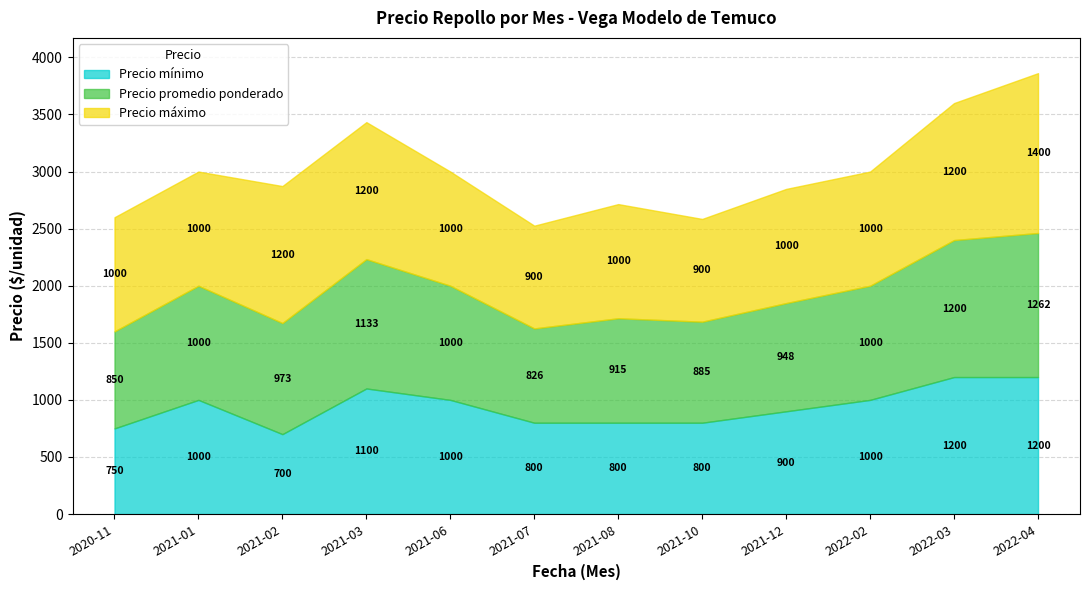

What is the minimum value for Precio mínimo?

700